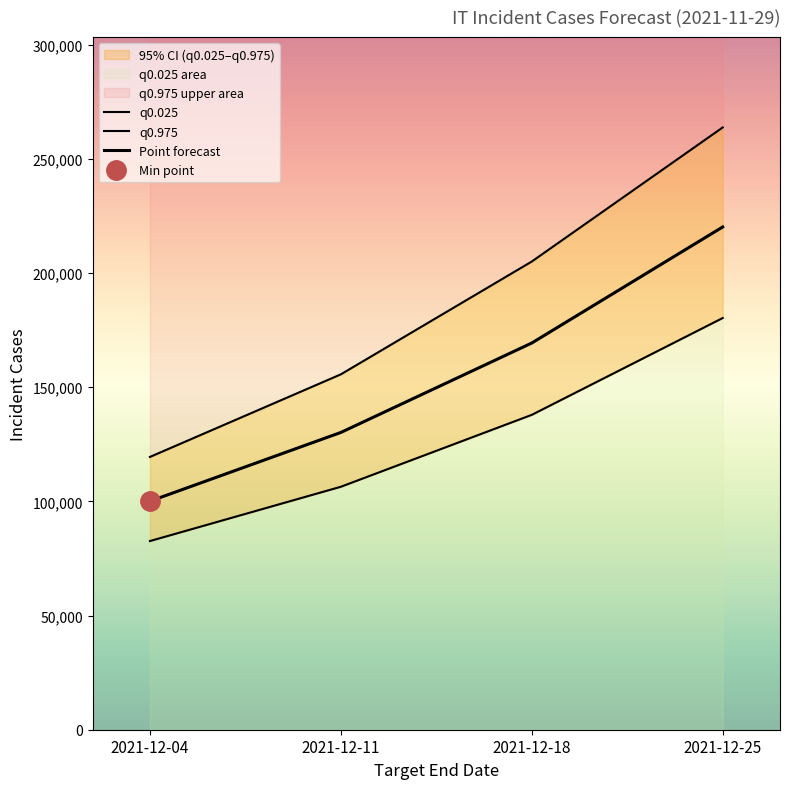

True or false: Point forecast has more than 1 points higher than both neighbors.

False